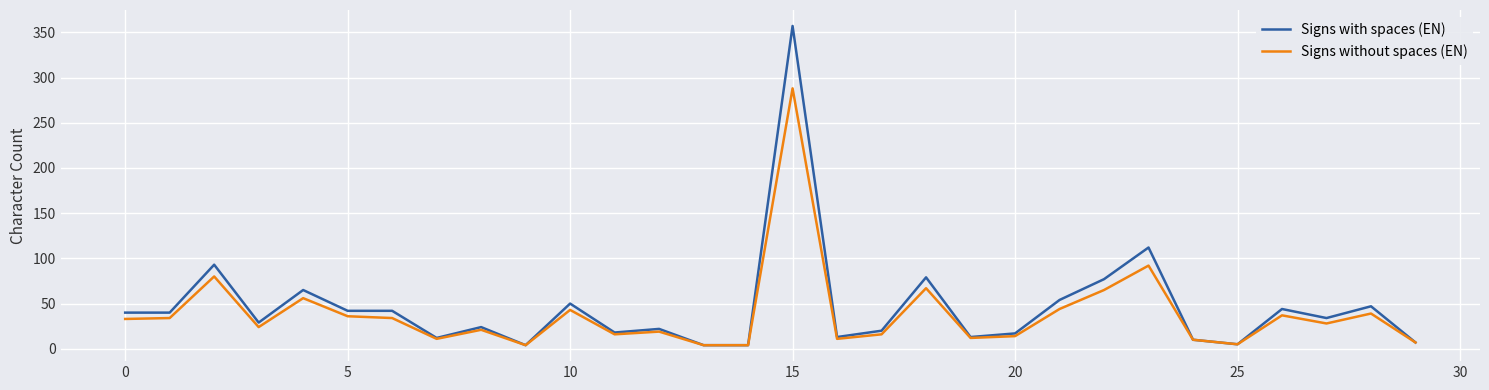

What is the highest value of the Signs without spaces (EN) series?

288